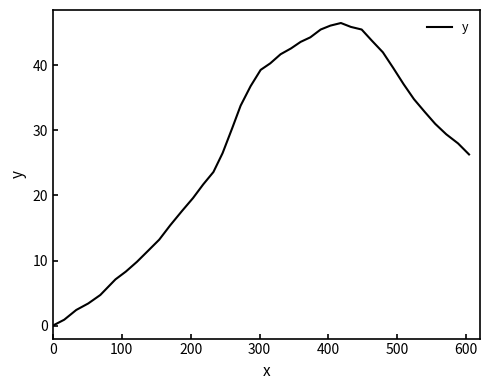

What is the maximum value shown in the chart?

46.5